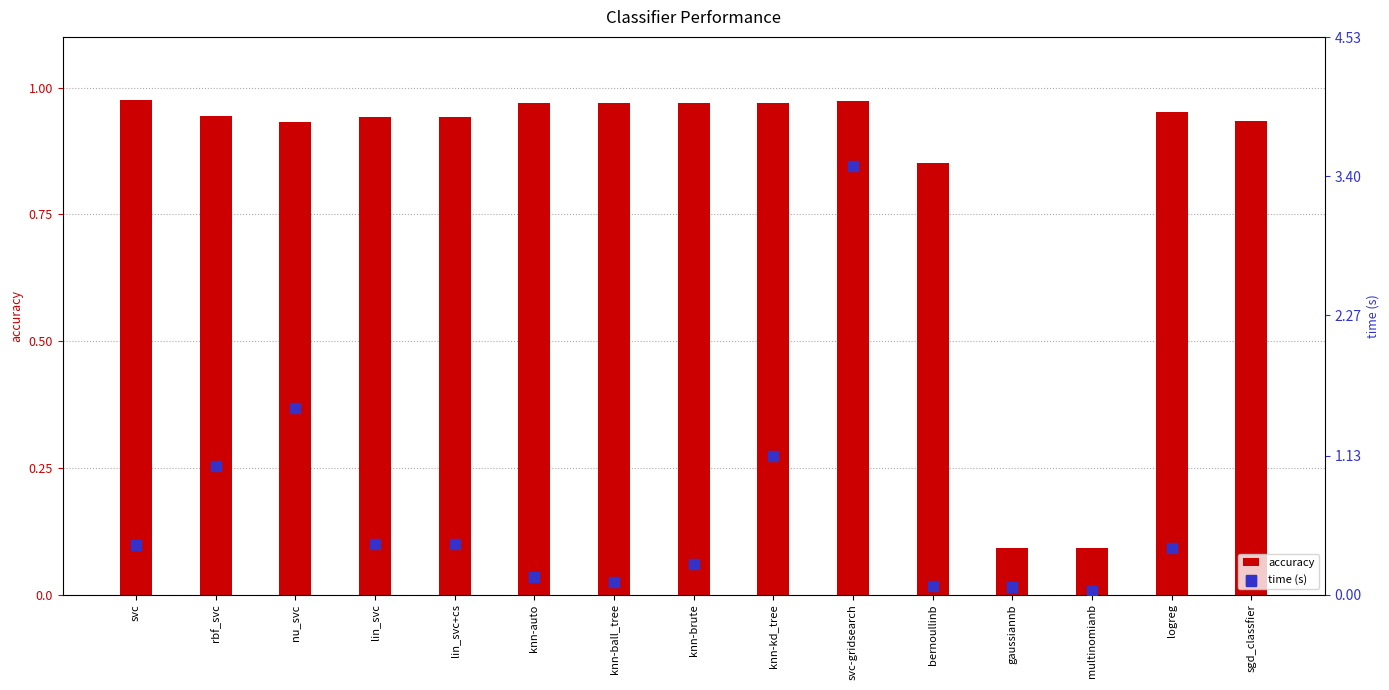

What is the total value across all series at sgd_classfier?

1.0